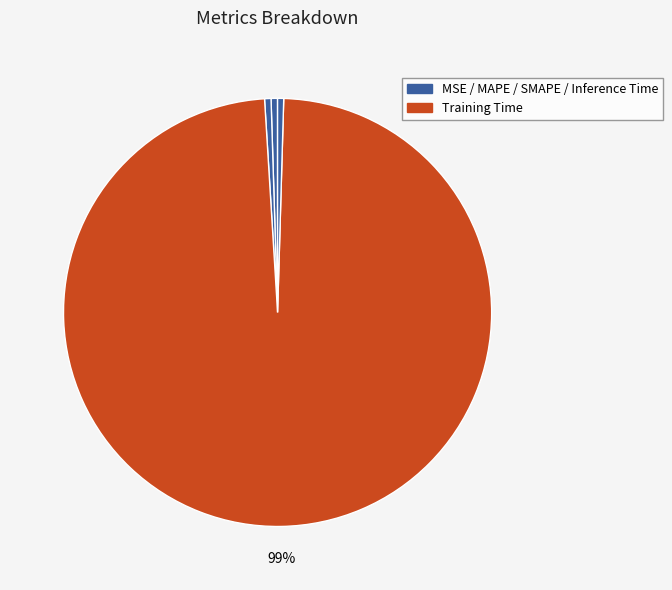

To the nearest percent, what is the average slice percentage?

20%